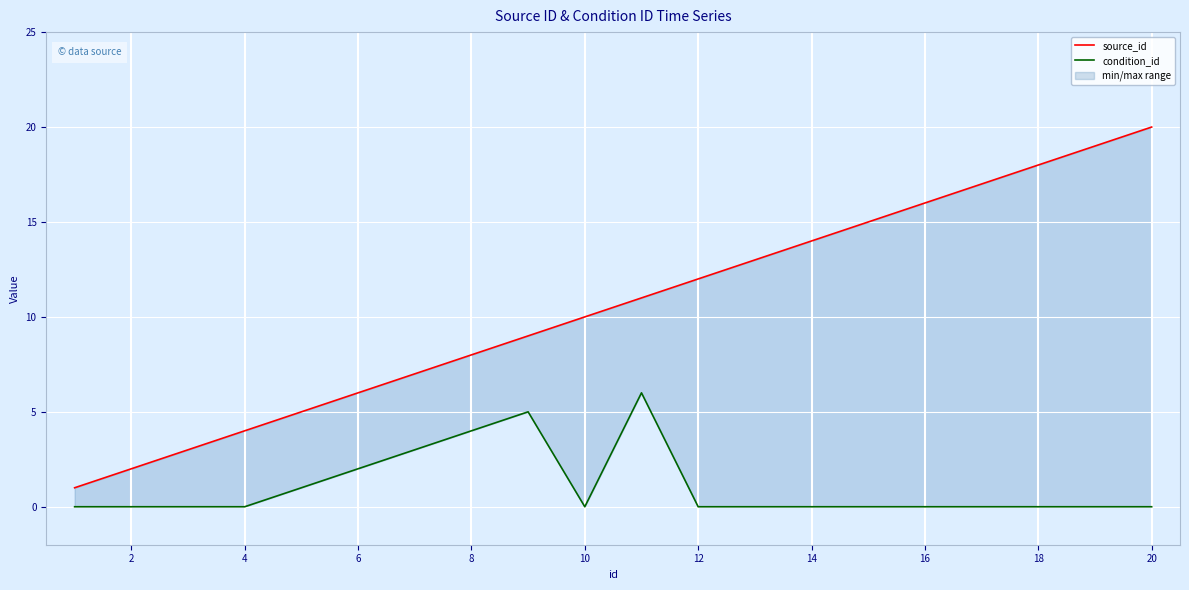

Reading right to left, transcribe all the data shown in this chart.

source_id: 20	19	18	17	16	15	14	13	12	11	10	9	8	7	6	5	4	3	2	1
condition_id: 0	0	0	0	0	0	0	0	0	6	0	5	4	3	2	1	0	0	0	0